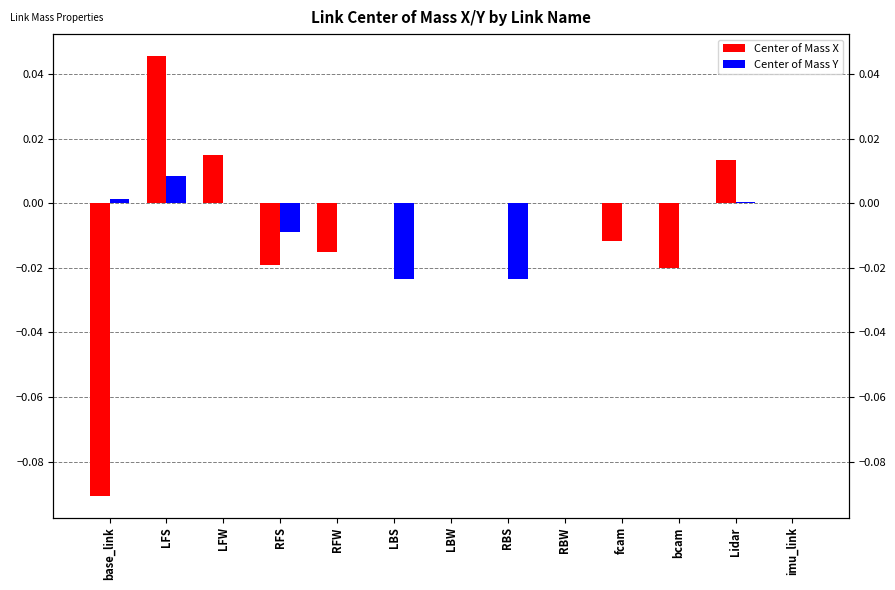

At which label does Center of Mass X reach its peak?

LFS